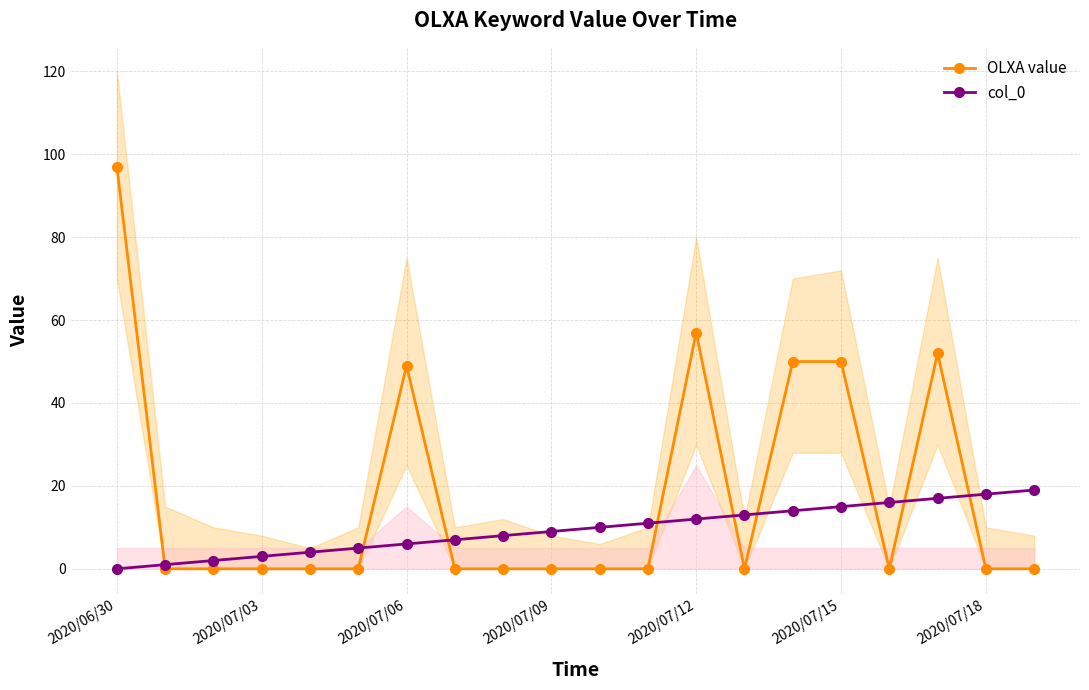

What is the sum of all OLXA value values?

355